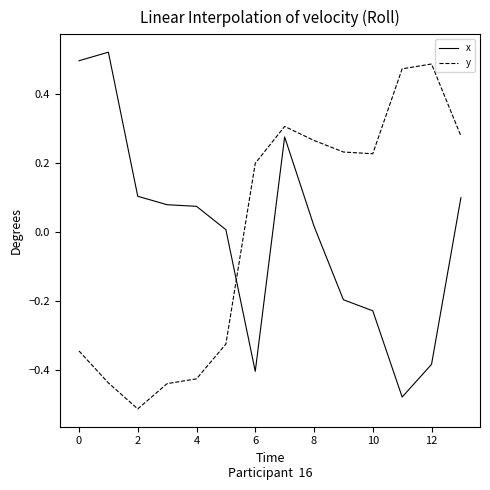

How many lines are shown in the chart?

2